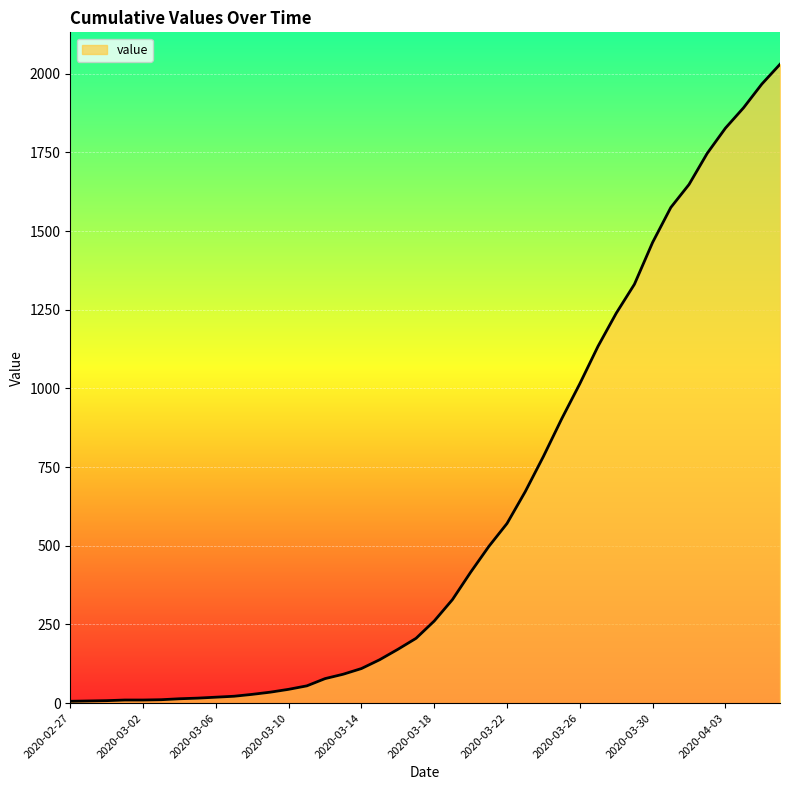

What is the difference between the maximum and minimum values?

2024